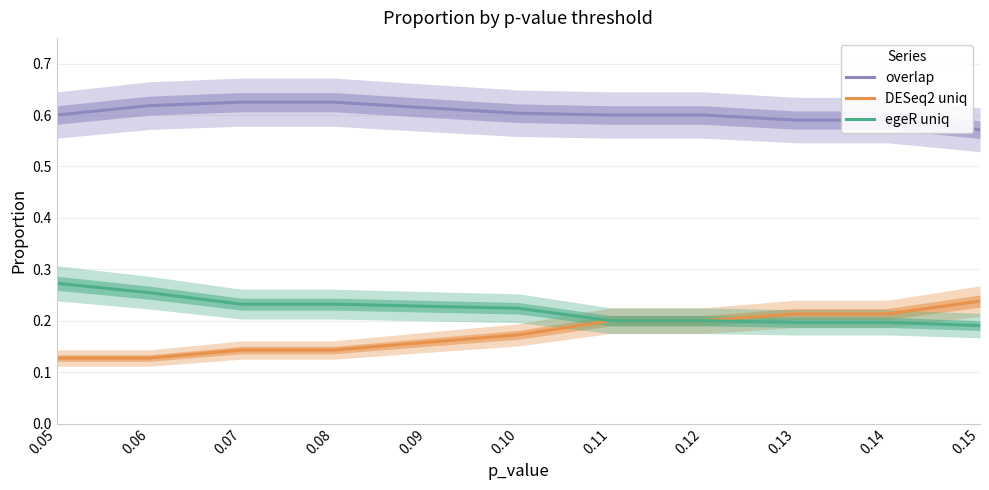

Which series has the largest total across all categories?

overlap